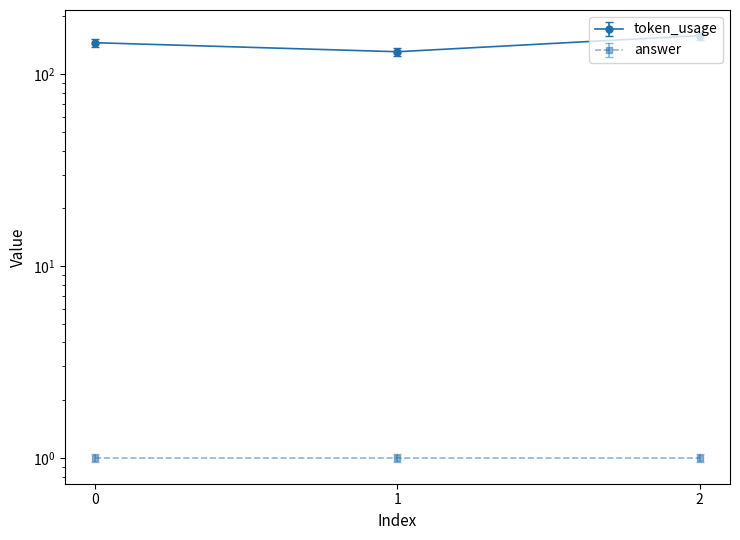

List the labels in order of value, smallest first.

1, 0, 2